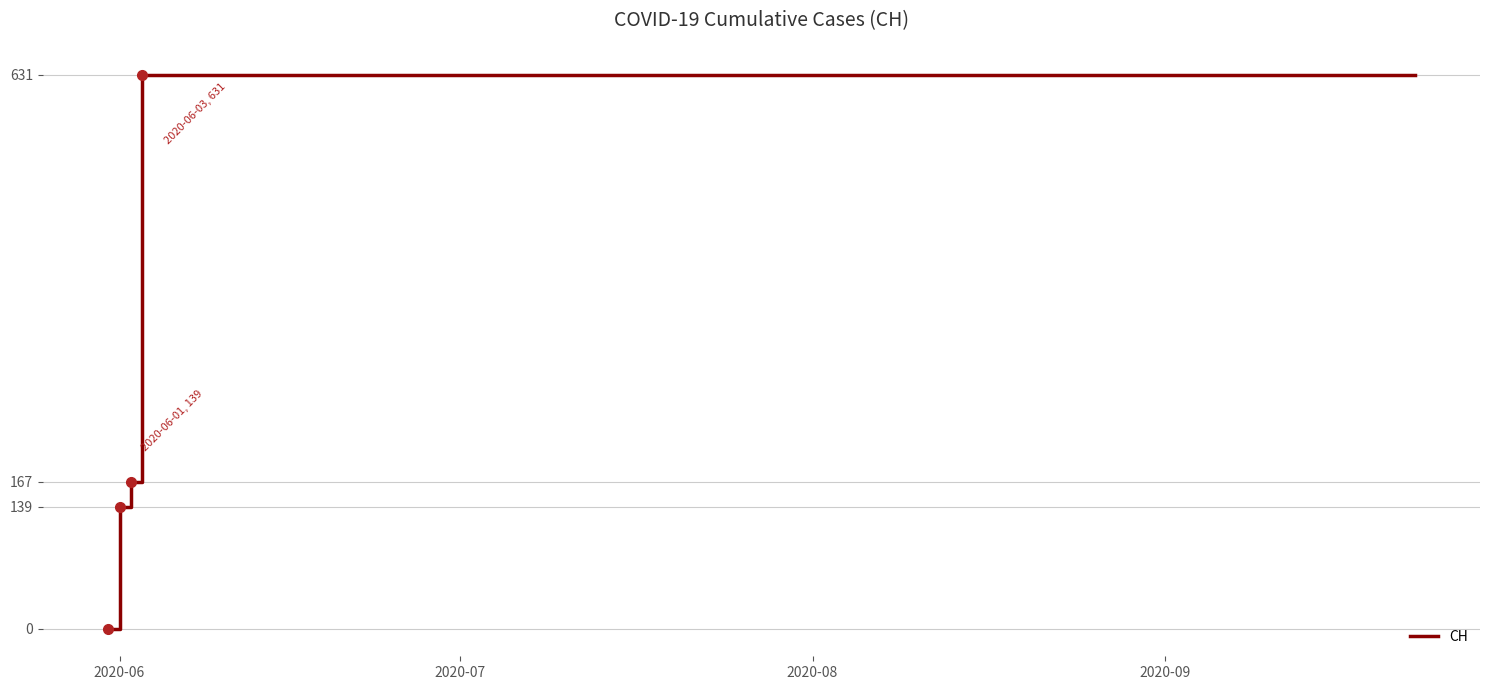

What is the maximum value shown in the chart?

631